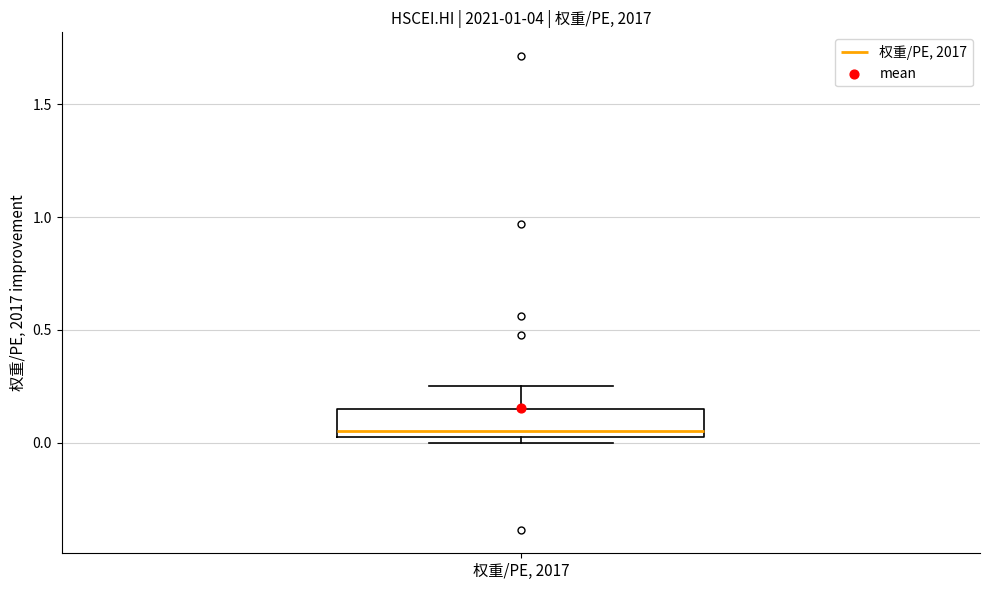

Transcribe this box plot: give where the median line is, the range the box spans, and where the two whiskers end, as read against the y-axis. The values are not printed on the chart, so give them approximately, as read against the axis.

median 0.05, box 0.00 to 0.15, whiskers 0.00 (just below the box's lower edge) to 0.25